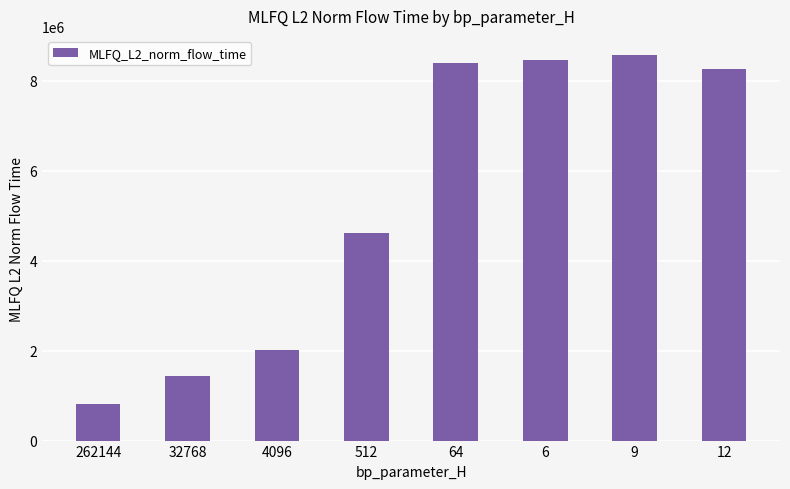

Which category has the lowest value across all series?

262144